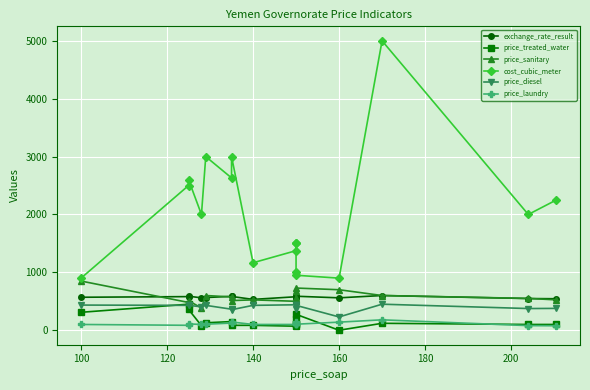

True or false: exchange_rate_result and price_treated_water intersect in this chart.

False